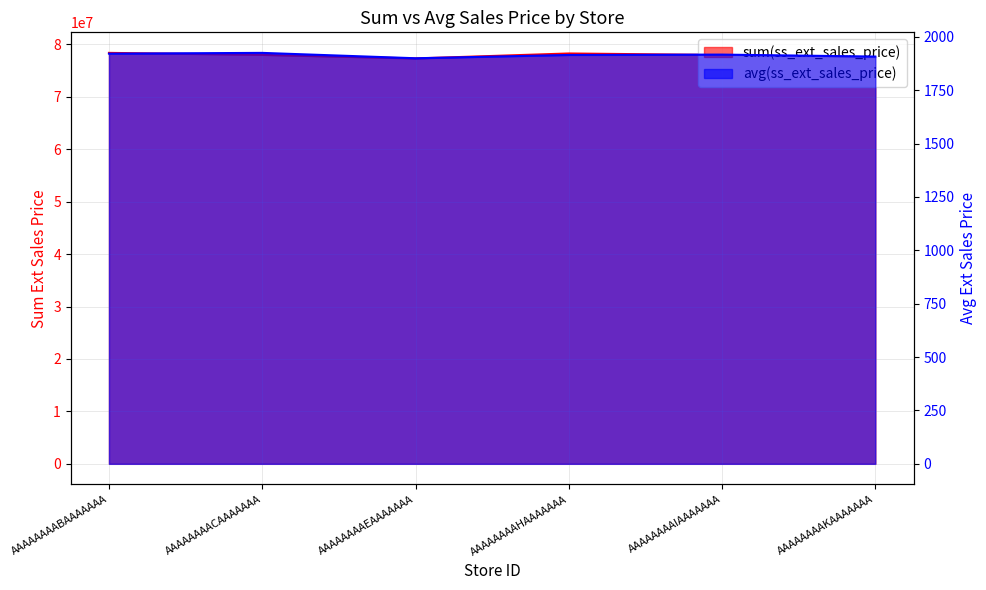

What are all the series names shown in the legend?

sum(ss_ext_sales_price), avg(ss_ext_sales_price)